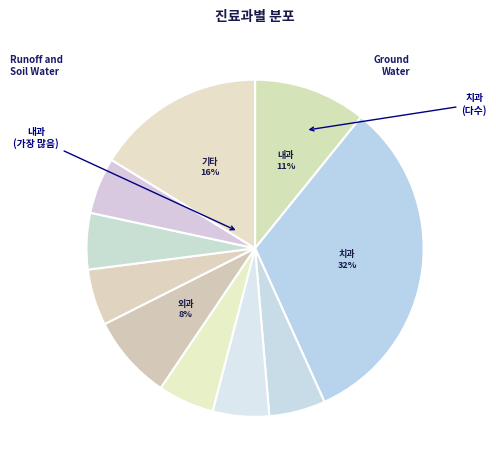

Count the number of slices in the pie.

10